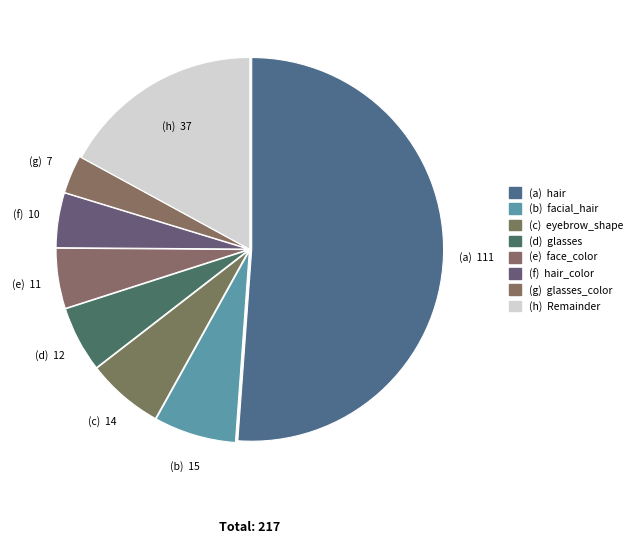

How many segments does this pie chart have?

8